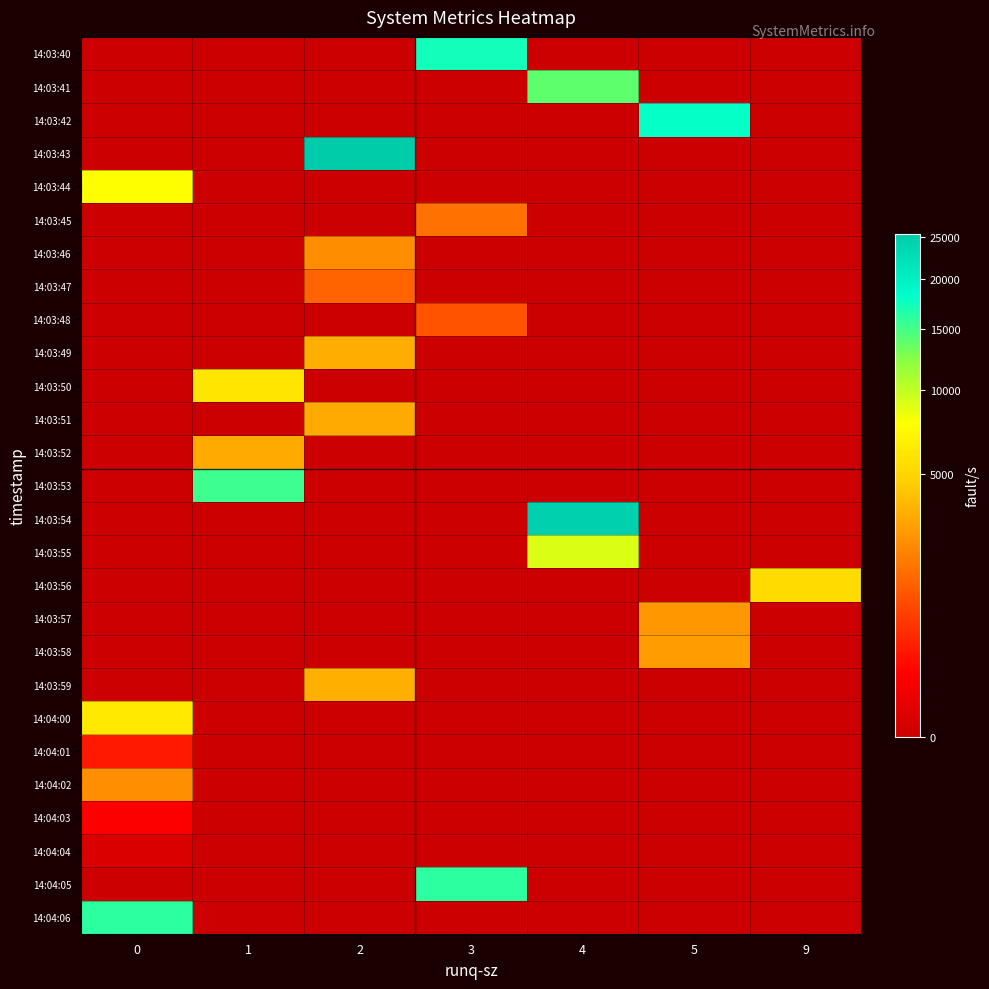

What is the maximum value shown in the chart?

25393.0